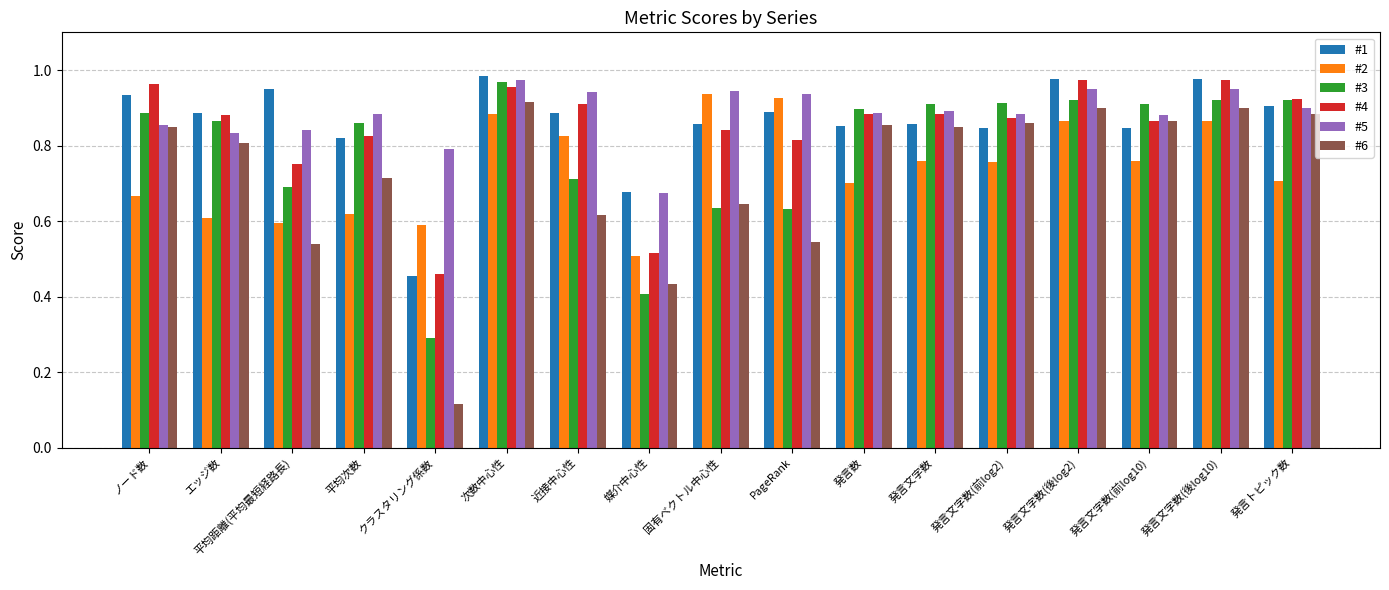

At how many categories does at least one series exceed 0?

17